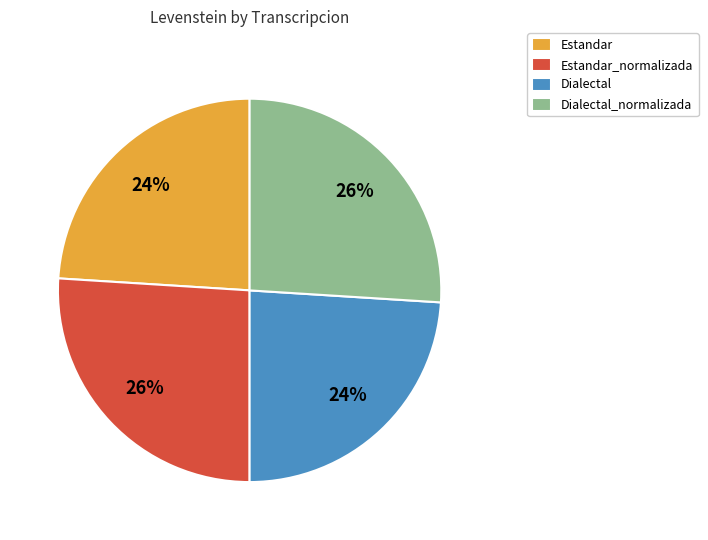

Approximately how many times larger is the value at Estandar_normalizada compared to Dialectal_normalizada?

1.0